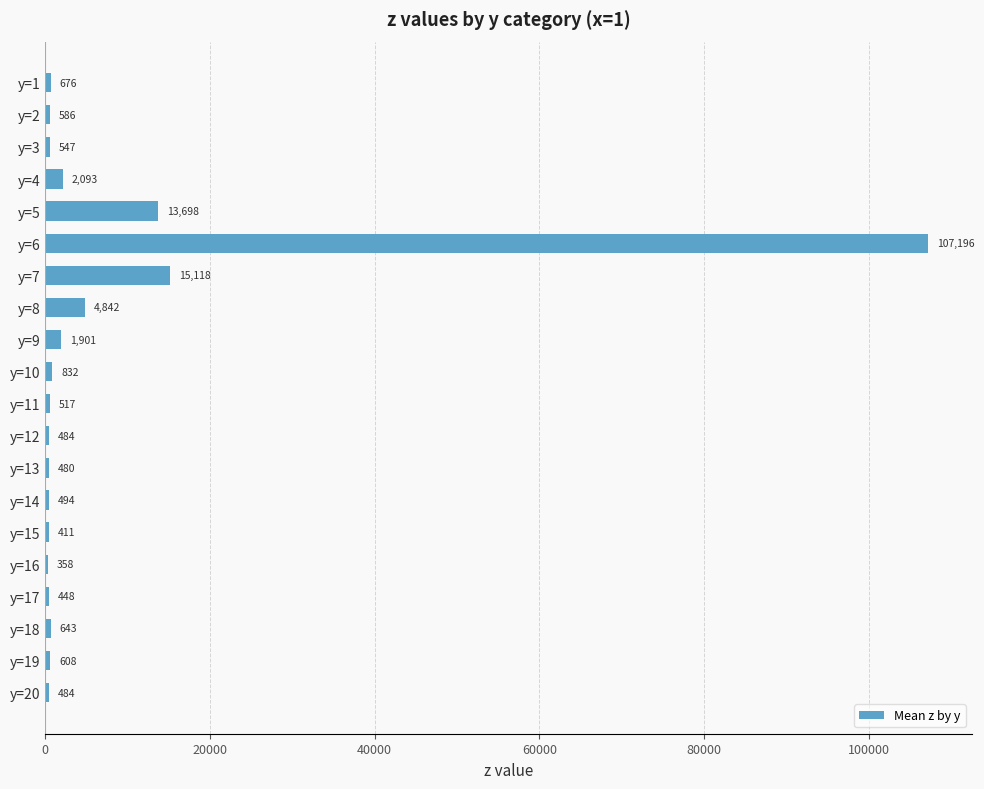

What is the smallest value displayed?

358.2